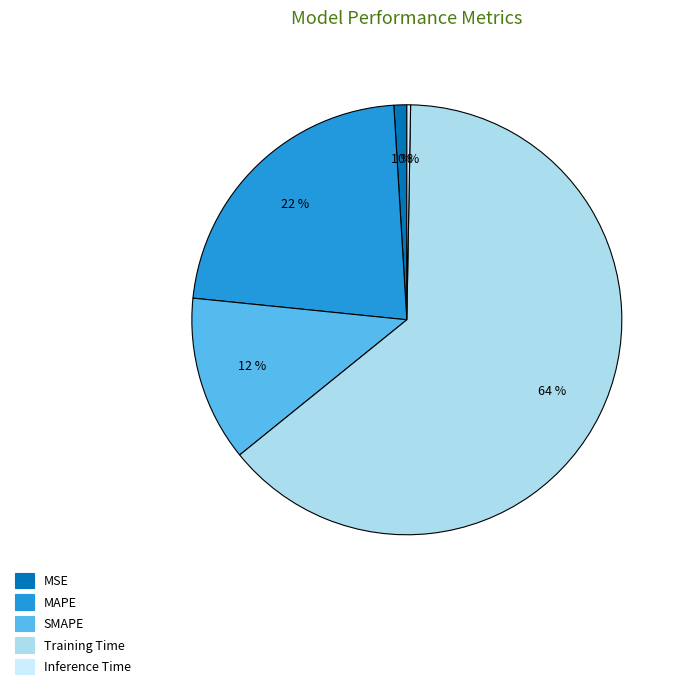

What percentage is the MSE slice, to the nearest percent?

1%